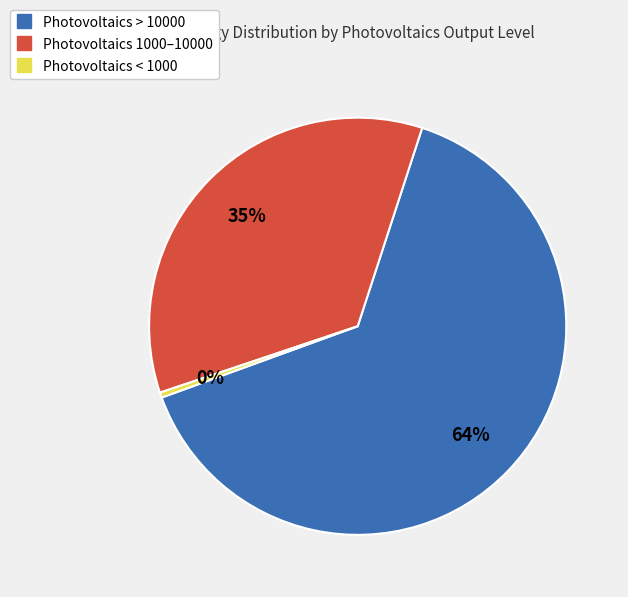

Does any single category account for the majority?

Yes